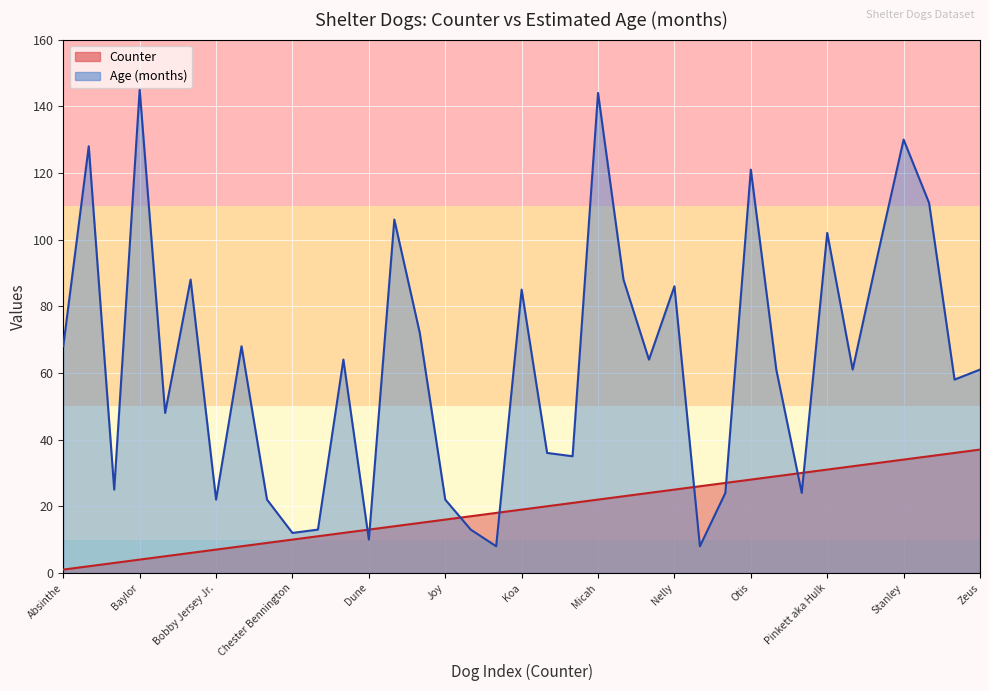

Which has a higher value, Luna or Zeus?

Zeus